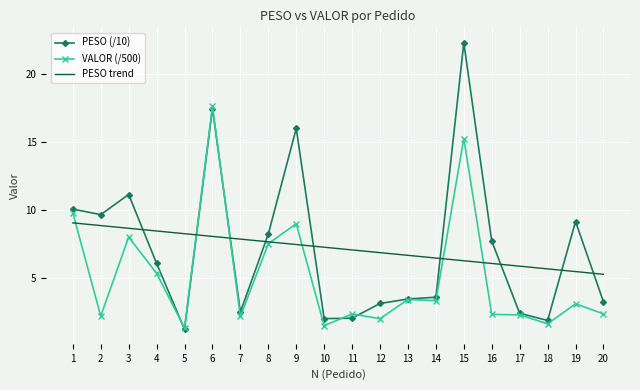

What are all the series names shown in the legend?

PESO (/10), VALOR (/500), PESO trend